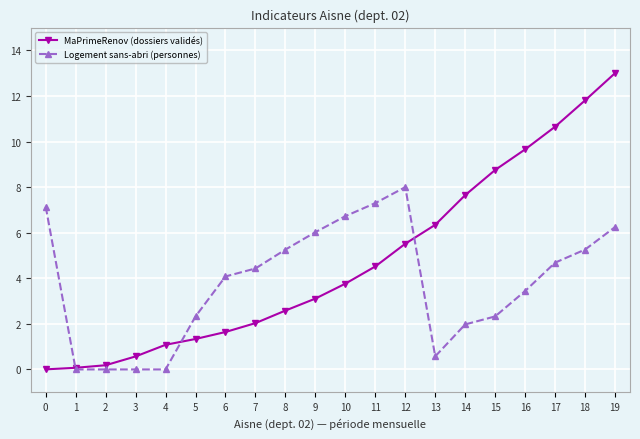

What are all the series names shown in the legend?

MaPrimeRenov (dossiers validés), Logement sans-abri (personnes)